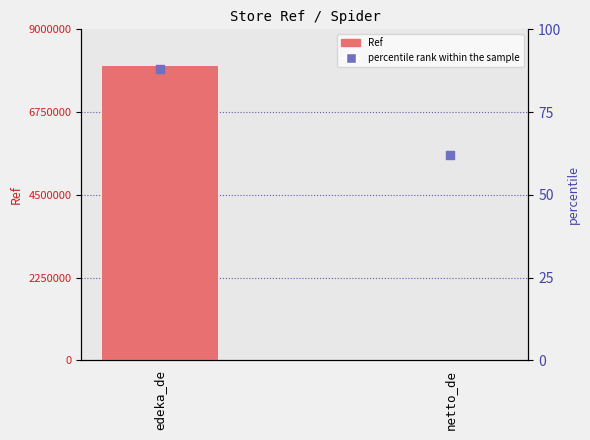

What are all the series names shown in the legend?

Ref (count), percentile rank within the sample